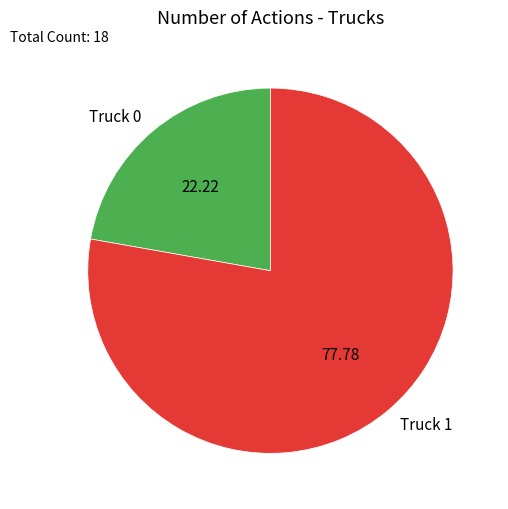

How many slices are in this pie chart?

2